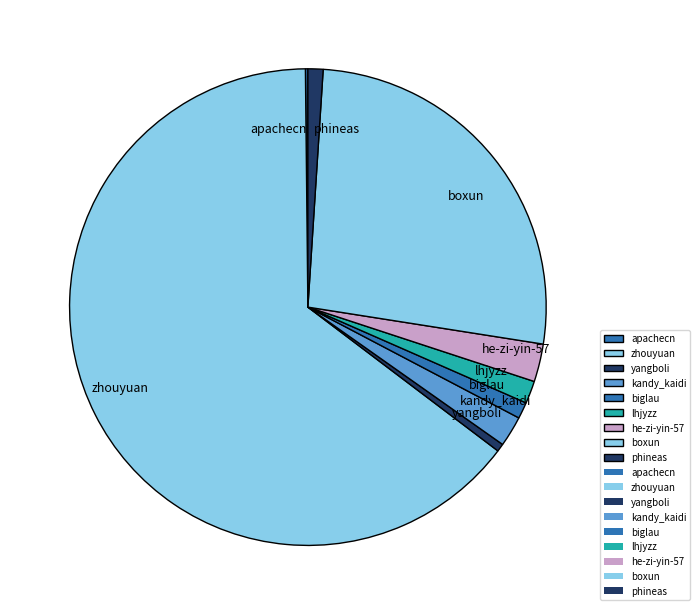

Approximately how many times larger is the value at boxun compared to zhouyuan?

0.4